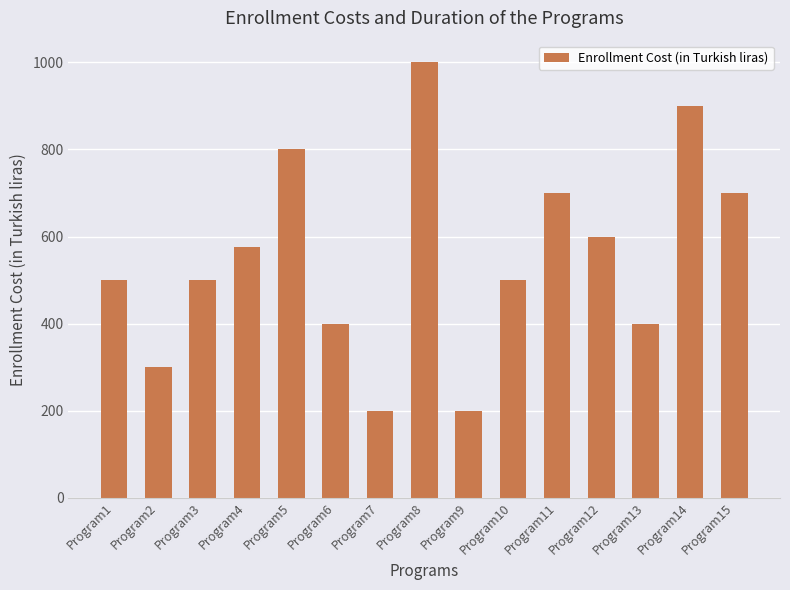

Between Program13 and Program1, which is larger?

Program1